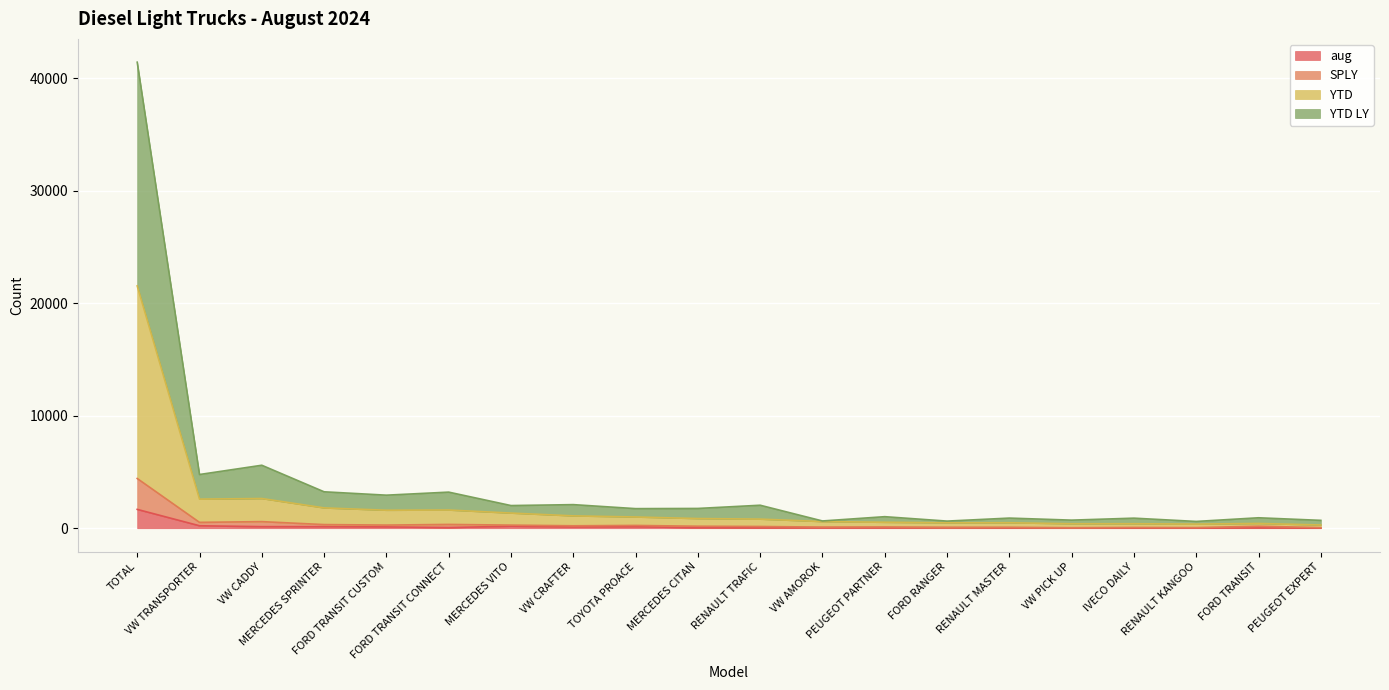

The YTD series shows 426 at FORD TRANSIT. True or false?

True